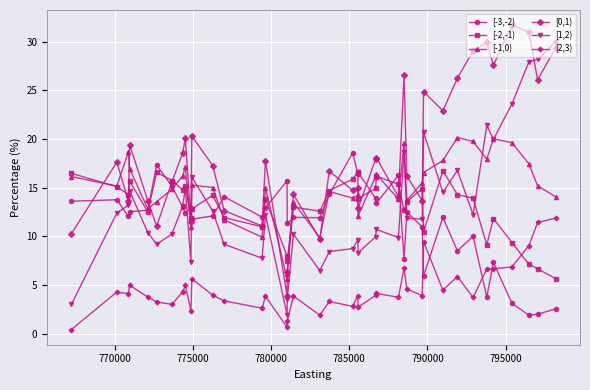

True or false: [-1,0) has more than 0 points higher than both neighbors.

True